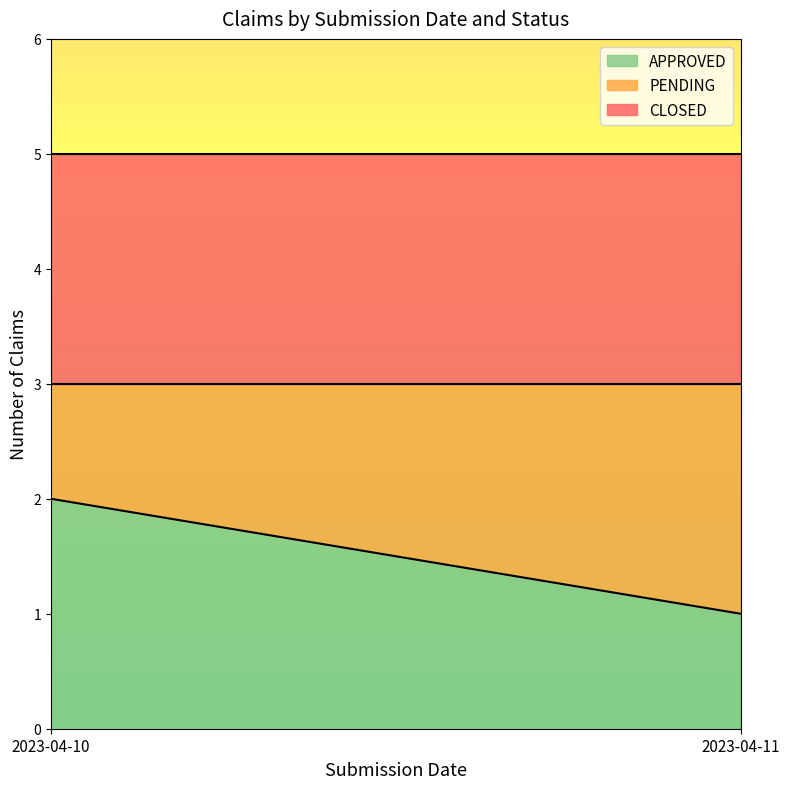

At which label does APPROVED reach its peak?

2023-04-10